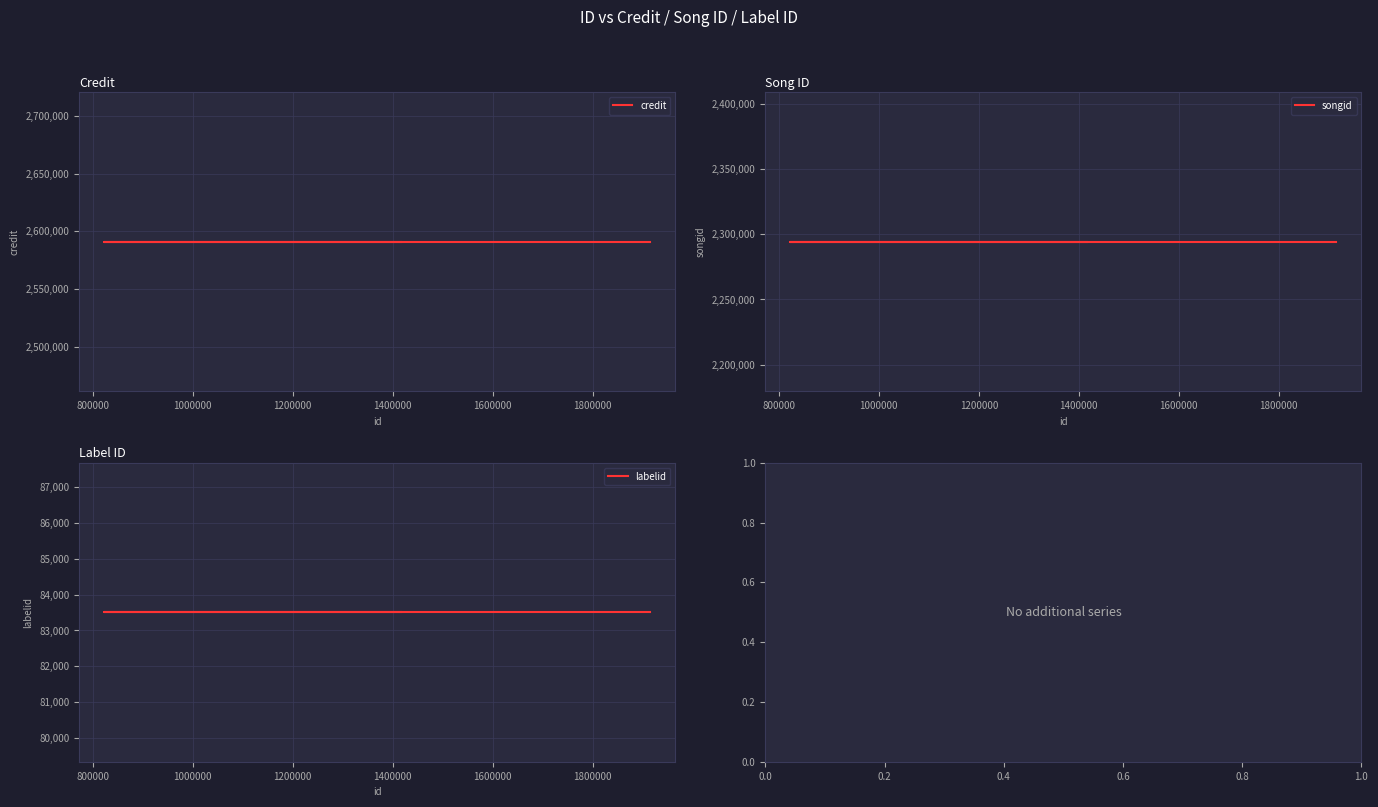

What is the minimum value shown in the chart?

83510